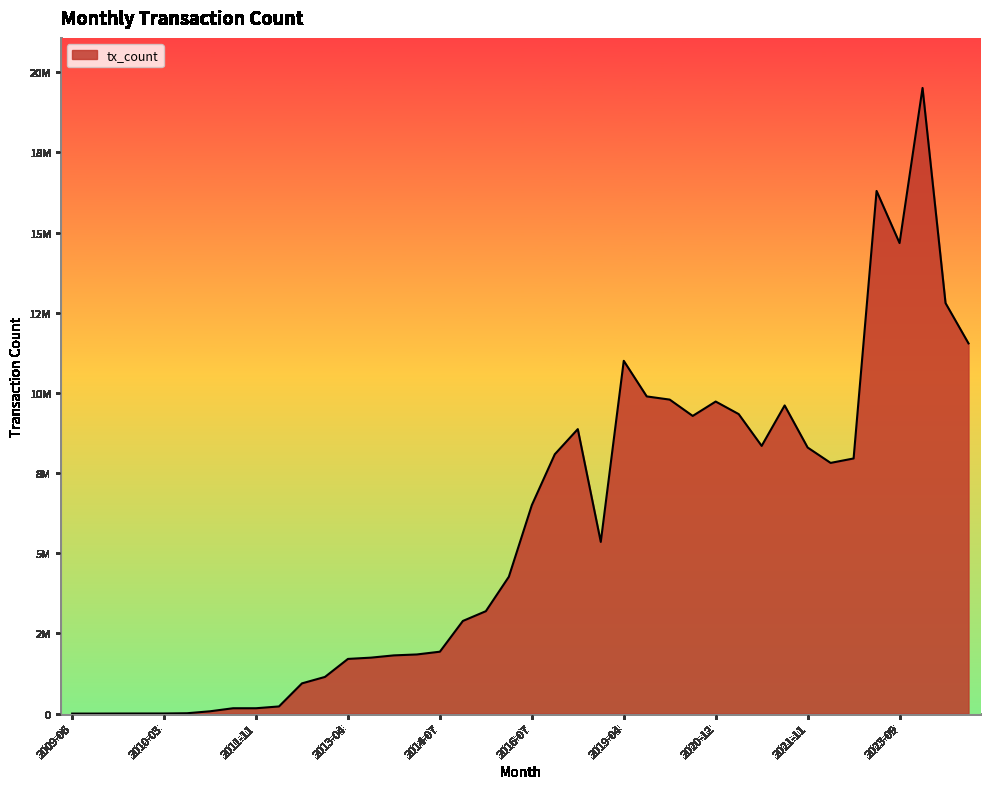

True or false: the data has more than 2 interior local peaks.

True